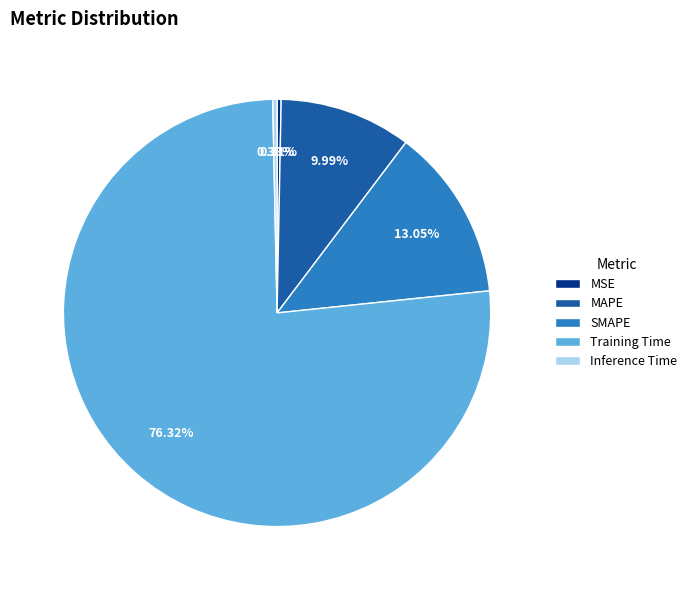

How much of the chart is everything except Training Time?

23.7%